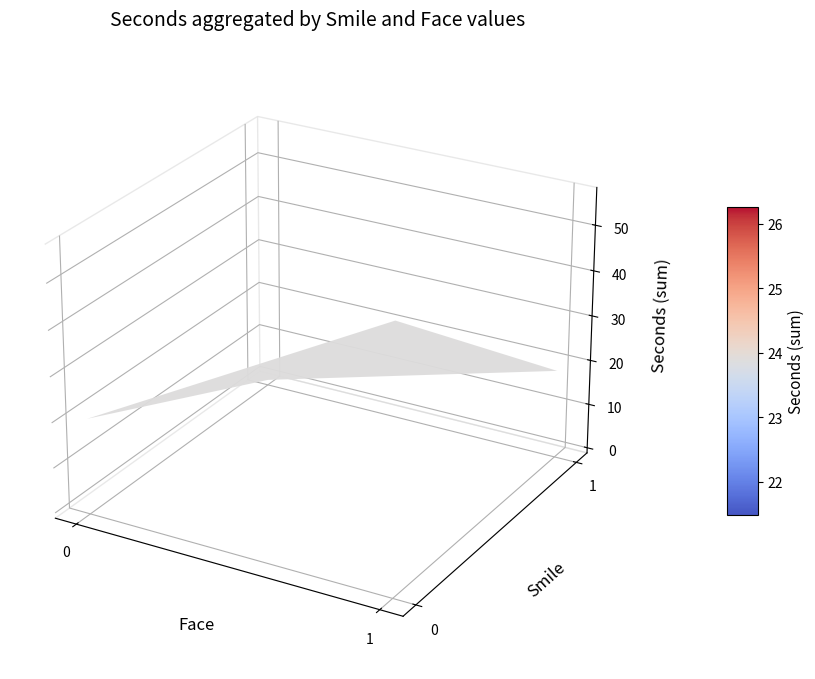

What is the difference between the maximum and second lowest values?

35.5